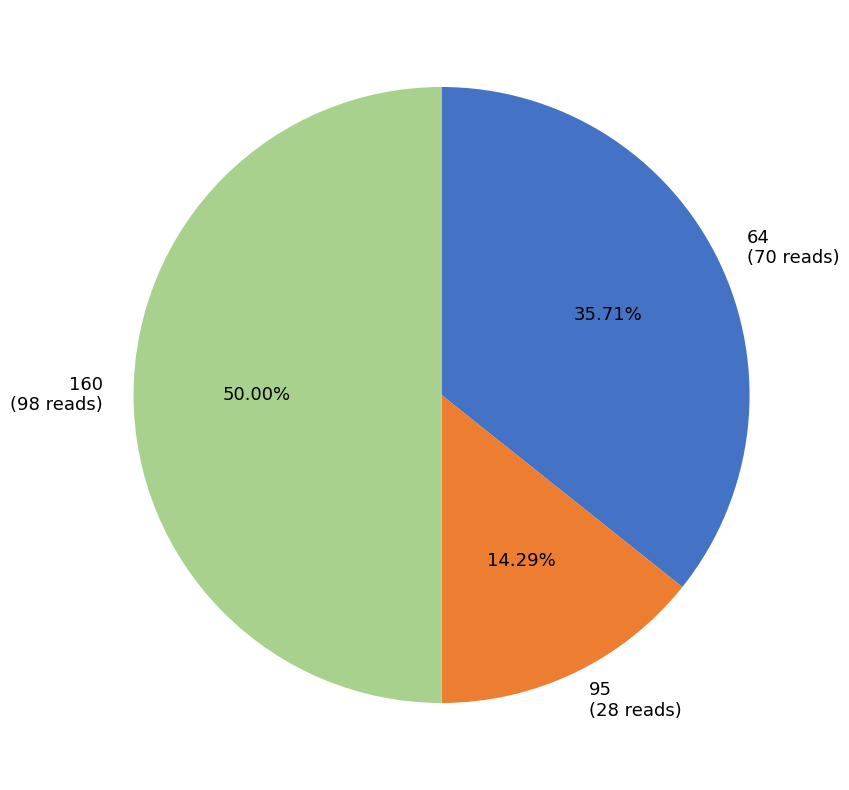

What is the ratio of the value at 95 to the value at 160?

0.3